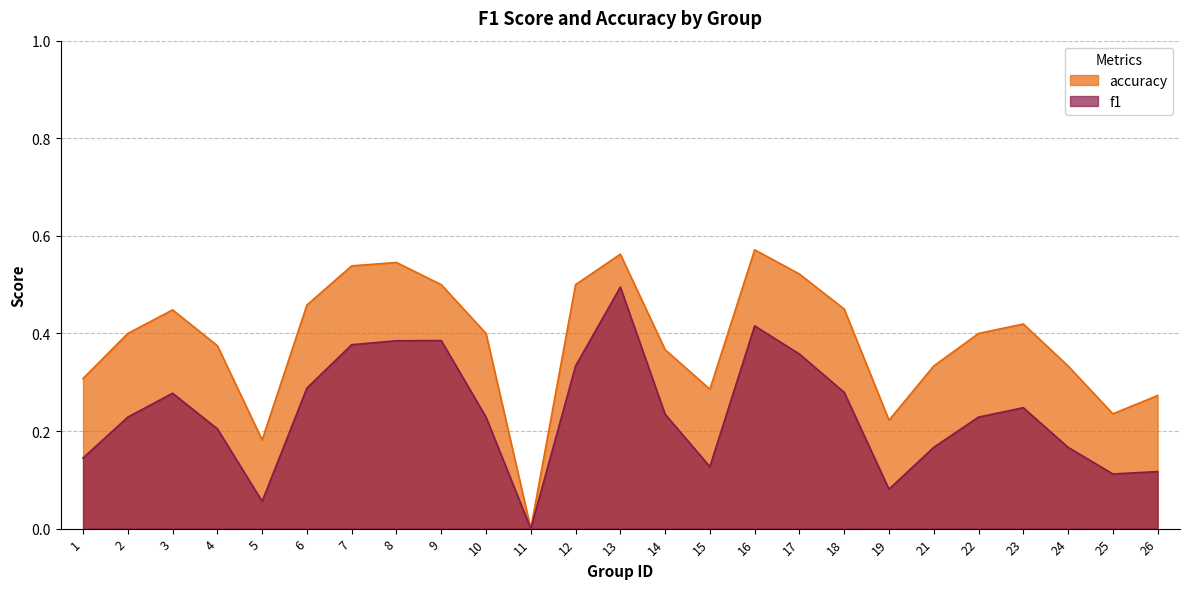

Reading left to right, extract all data points from this chart.

f1: 1=0.1	2=0.2	3=0.3	4=0.2	5=0.1	6=0.3	7=0.4	8=0.4	9=0.4	10=0.2	11=0.0	12=0.3	13=0.5	14=0.2	15=0.1	16=0.4	17=0.4	18=0.3	19=0.1	21=0.2	22=0.2	23=0.2	24=0.2	25=0.1	26=0.1
accuracy: 1=0.3	2=0.4	3=0.4	4=0.4	5=0.2	6=0.5	7=0.5	8=0.5	9=0.5	10=0.4	11=0.0	12=0.5	13=0.6	14=0.4	15=0.3	16=0.6	17=0.5	18=0.5	19=0.2	21=0.3	22=0.4	23=0.4	24=0.3	25=0.2	26=0.3